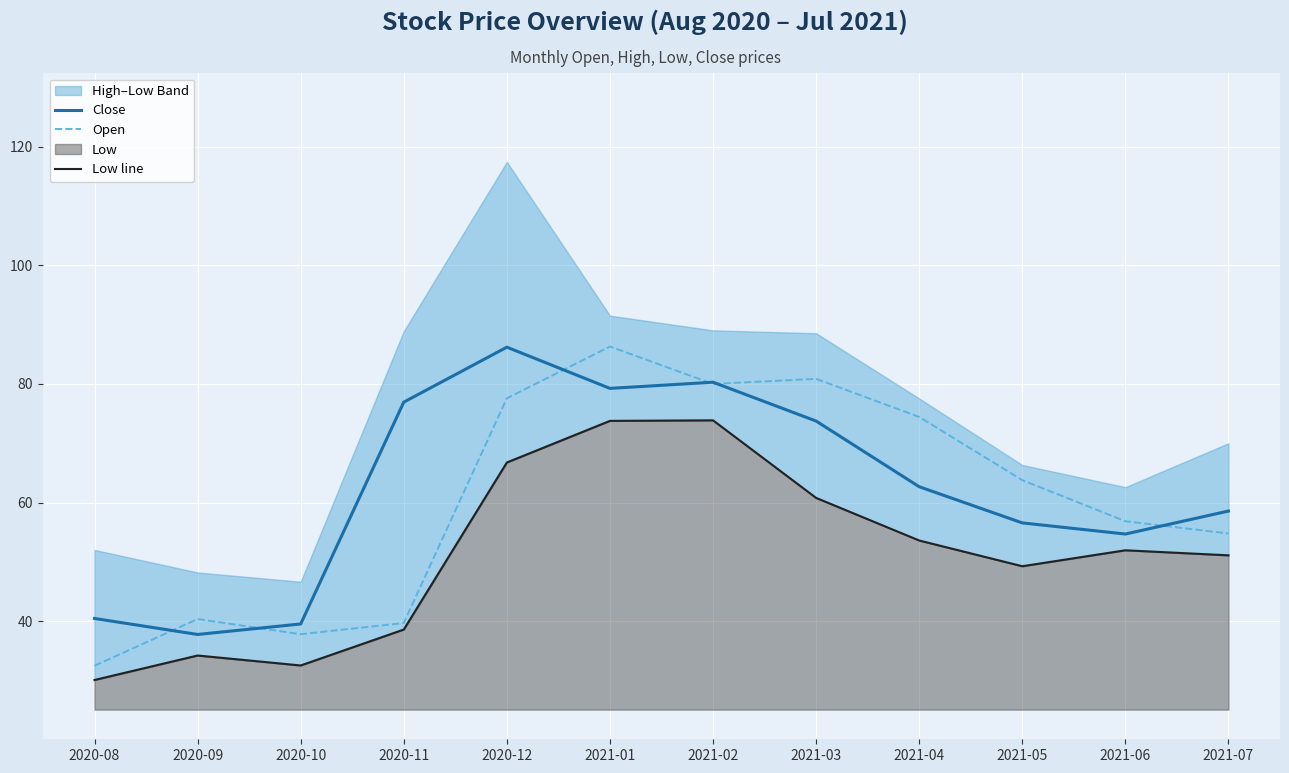

What is the sum of the Open values at 2020-09 and 2021-04?

114.8